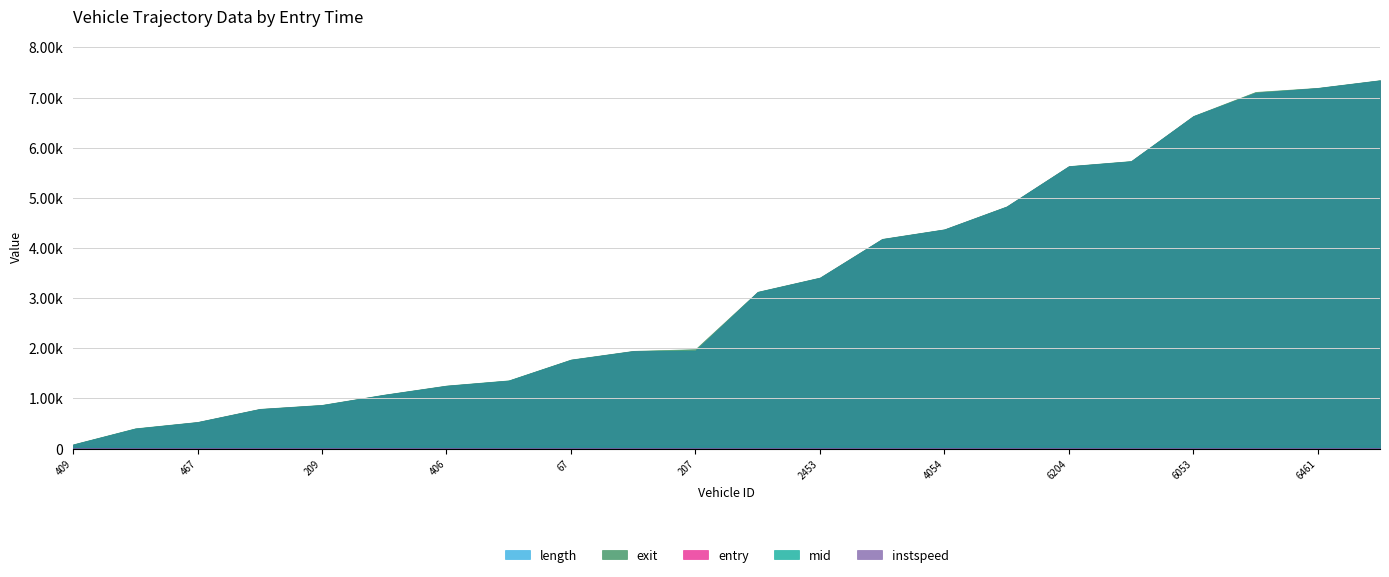

What value does the entry series have at 209?

865.8